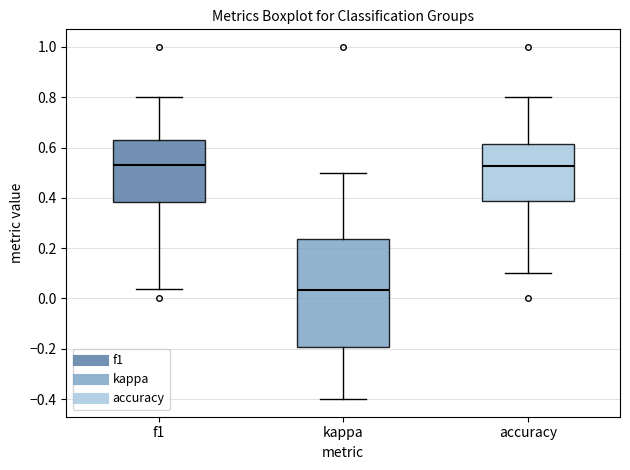

Where does the upper whisker of the box for kappa end on the y-axis? The values are not printed on the chart, so give them approximately, as read against the axis.

0.50